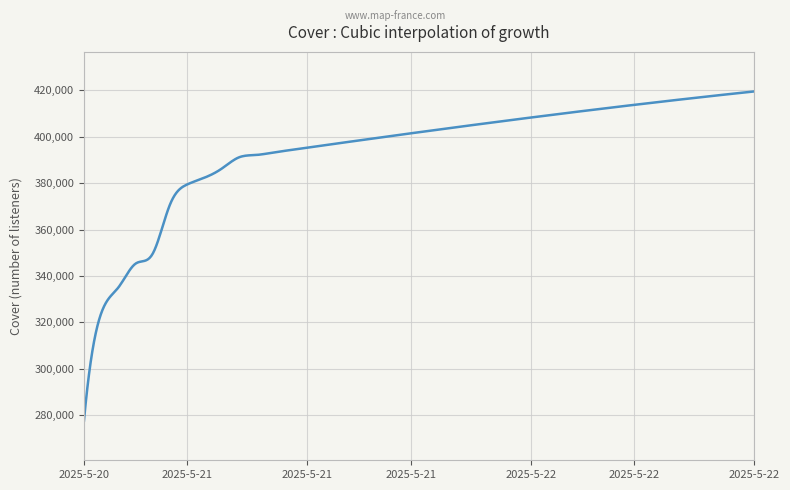

What is the maximum value shown in the chart?

419503.0